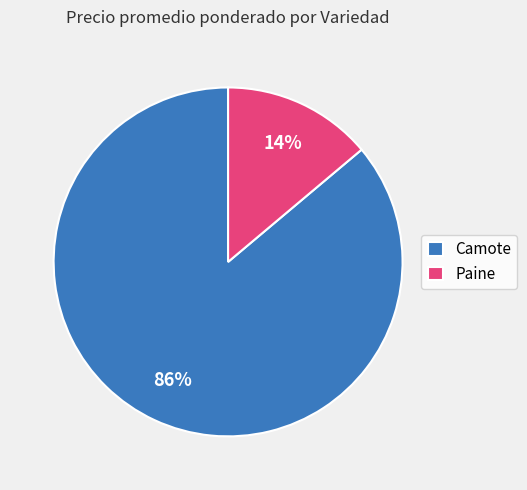

To the nearest percent, what is the combined percentage of Camote and Paine?

100%